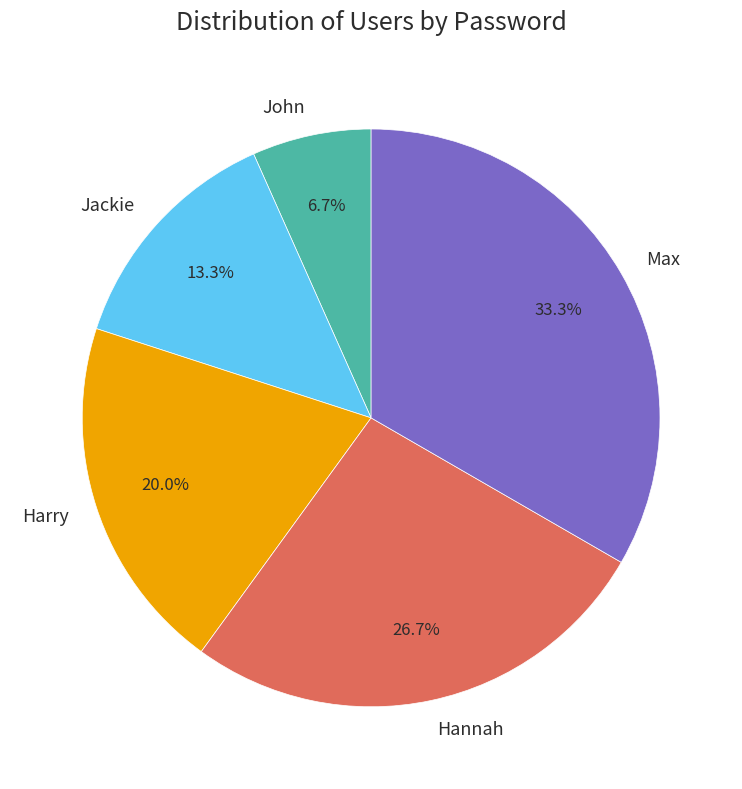

How many segments does this pie chart have?

5